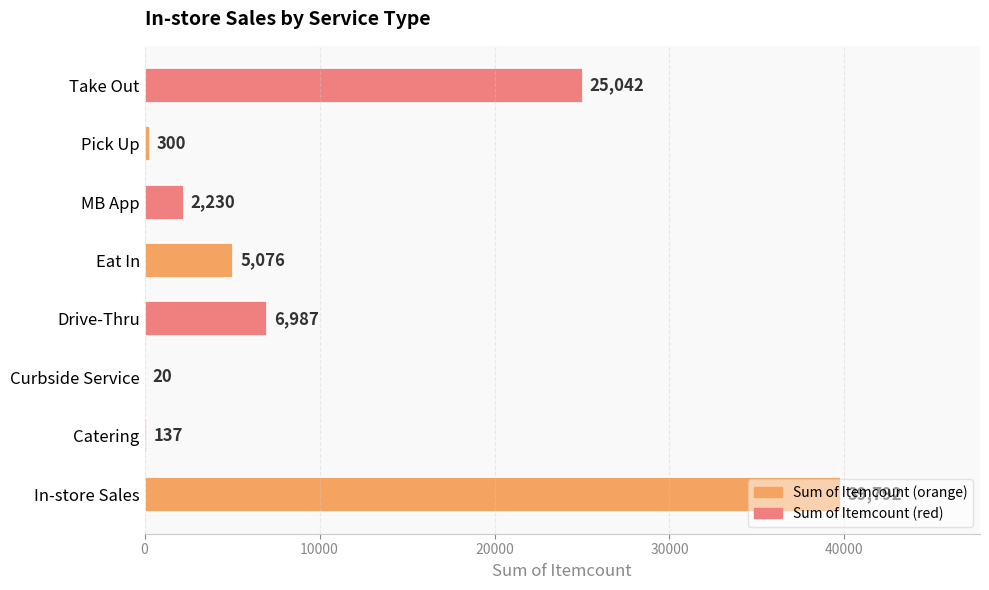

What is the ratio of the value at Drive-Thru to the value at Eat In?

1.4